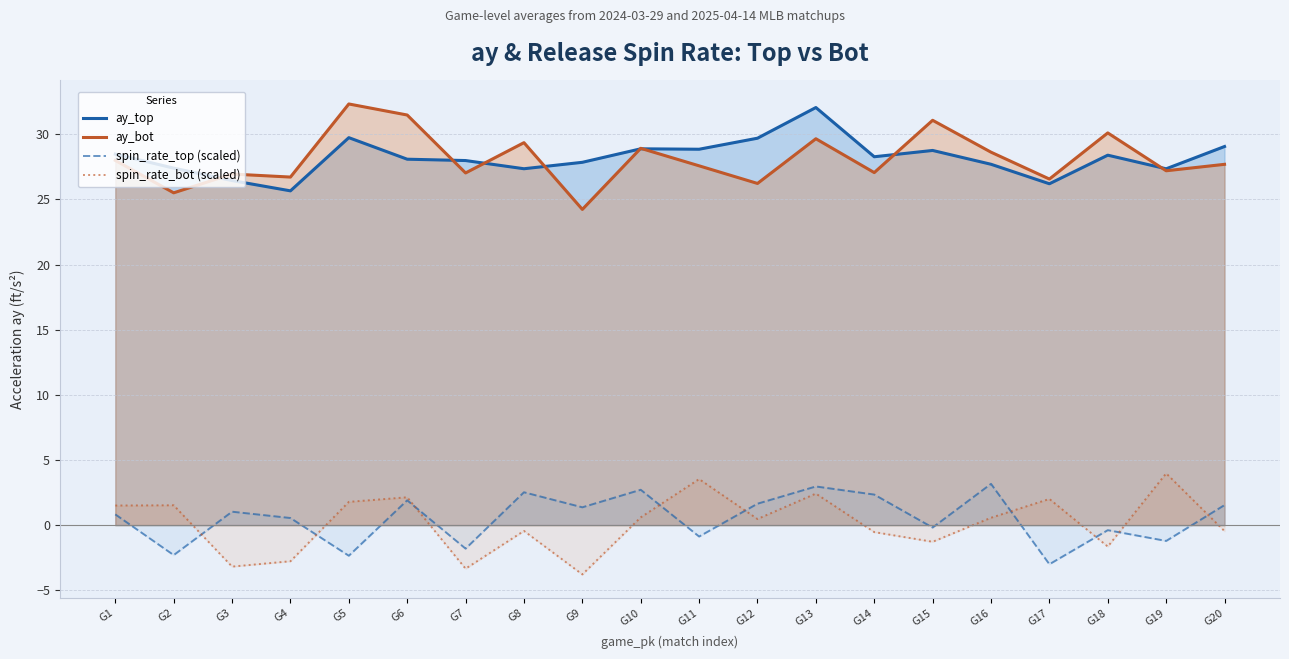

What is the total value across all series at G12?

58.0